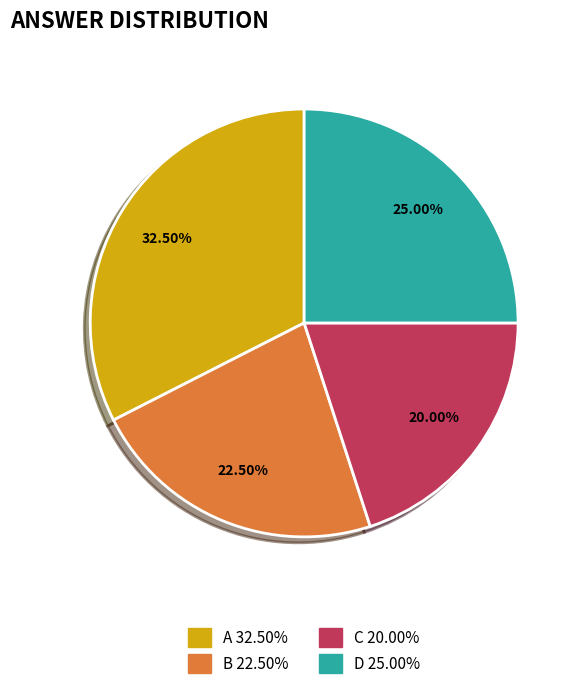

Does any single category account for the majority?

No